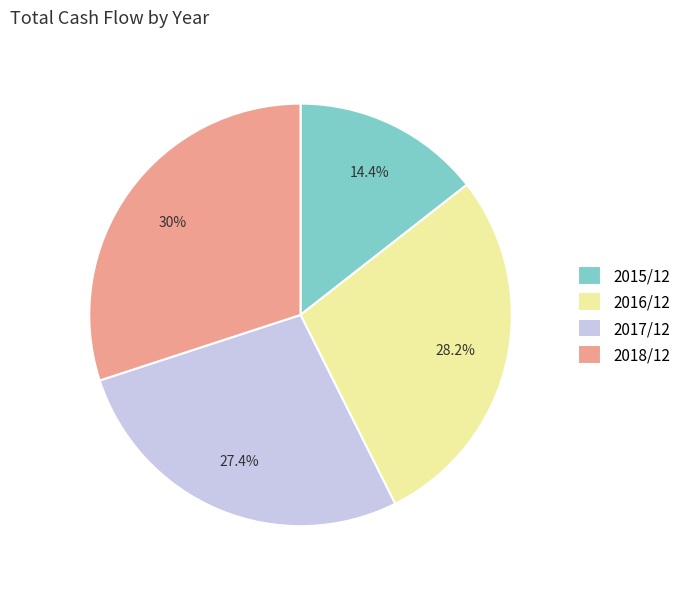

Count the number of slices in the pie.

4